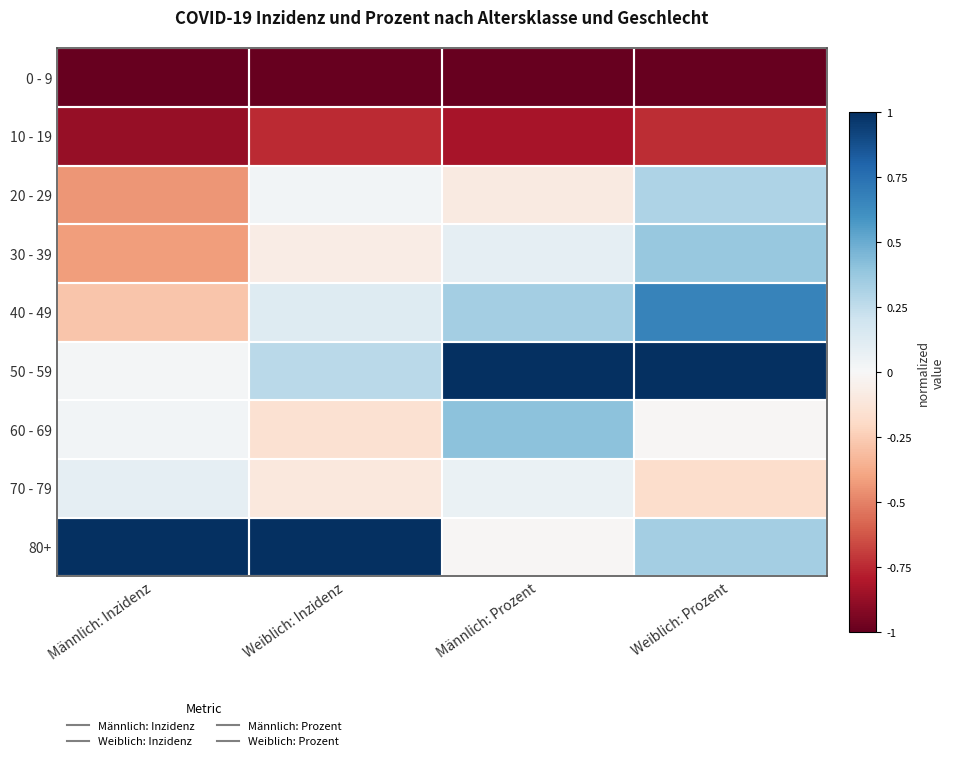

Reading left to right, transcribe all the data shown in this chart.

0 - 9: Männlich: Inzidenz=-1.0	Weiblich: Inzidenz=-1.0	Männlich: Prozent=-1.0	Weiblich: Prozent=-1.0
10 - 19: Männlich: Inzidenz=-0.9	Weiblich: Inzidenz=-0.7	Männlich: Prozent=-0.8	Weiblich: Prozent=-0.7
20 - 29: Männlich: Inzidenz=-0.4	Weiblich: Inzidenz=0.0	Männlich: Prozent=-0.1	Weiblich: Prozent=0.3
30 - 39: Männlich: Inzidenz=-0.4	Weiblich: Inzidenz=-0.1	Männlich: Prozent=0.1	Weiblich: Prozent=0.4
40 - 49: Männlich: Inzidenz=-0.3	Weiblich: Inzidenz=0.1	Männlich: Prozent=0.3	Weiblich: Prozent=0.7
50 - 59: Männlich: Inzidenz=0.0	Weiblich: Inzidenz=0.3	Männlich: Prozent=1.0	Weiblich: Prozent=1.0
60 - 69: Männlich: Inzidenz=0.0	Weiblich: Inzidenz=-0.2	Männlich: Prozent=0.4	Weiblich: Prozent=-0.0
70 - 79: Männlich: Inzidenz=0.1	Weiblich: Inzidenz=-0.1	Männlich: Prozent=0.1	Weiblich: Prozent=-0.2
80+: Männlich: Inzidenz=1.0	Weiblich: Inzidenz=1.0	Männlich: Prozent=-0.0	Weiblich: Prozent=0.3